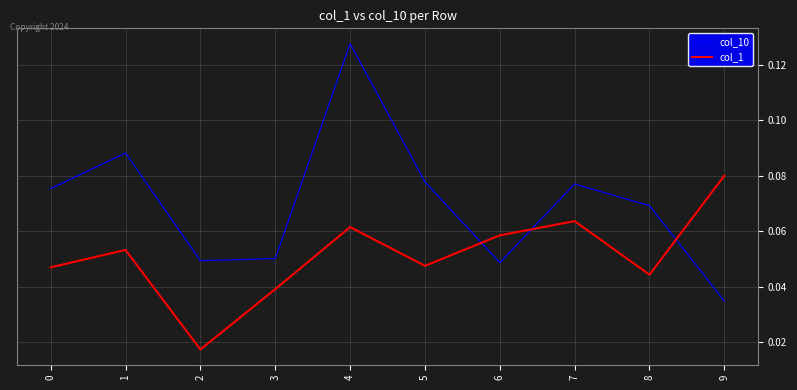

At which label does col_1 reach its peak?

9